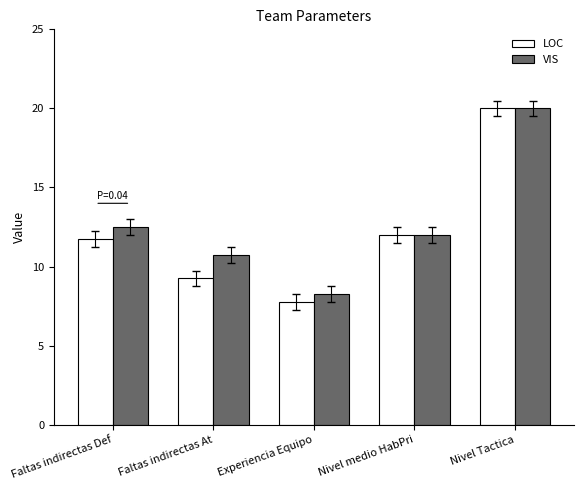

True or false: LOC has a value of 34.2 at Nivel Tactica.

False